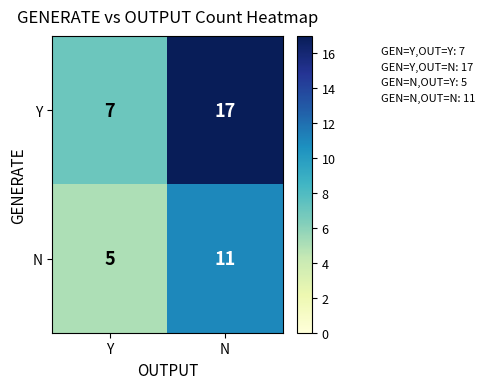

What is the approximate value of Y at Y, to the nearest 5?

5